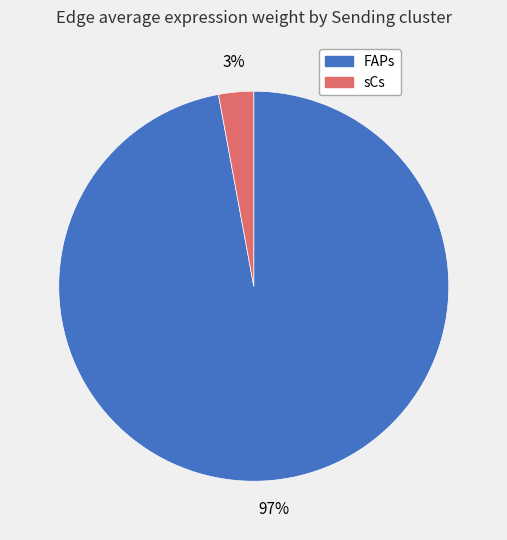

True or false: FAPs accounts for 97% of the total.

True